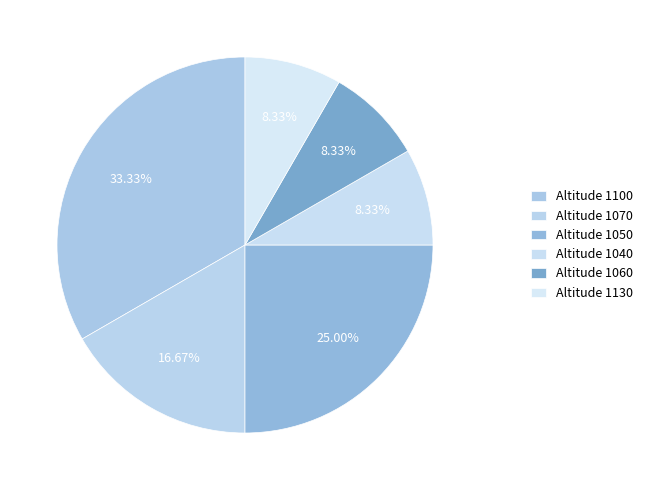

Rank the categories by value from highest to lowest.

1100, 1050, 1070, 1040, 1060, 1130